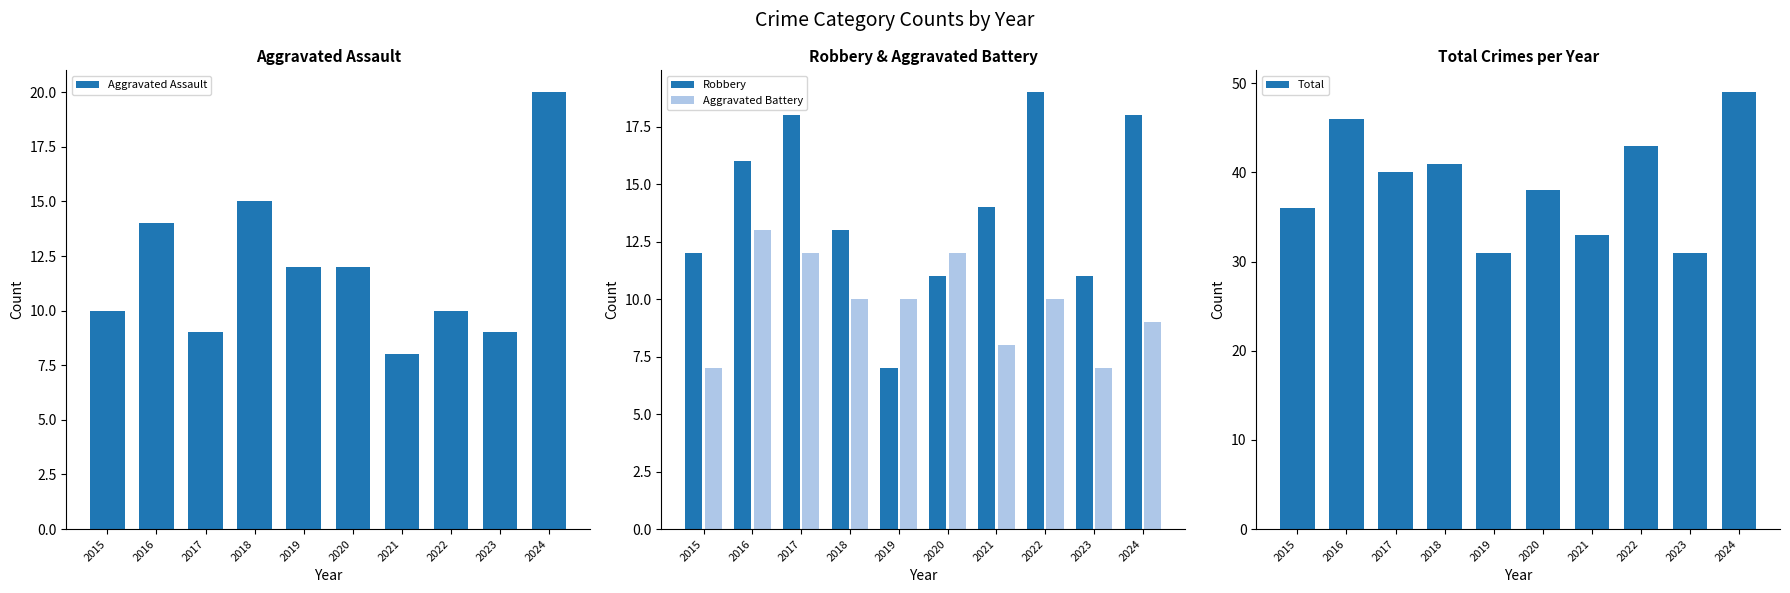

At which label is Aggravated Assault closest to 14?

2016